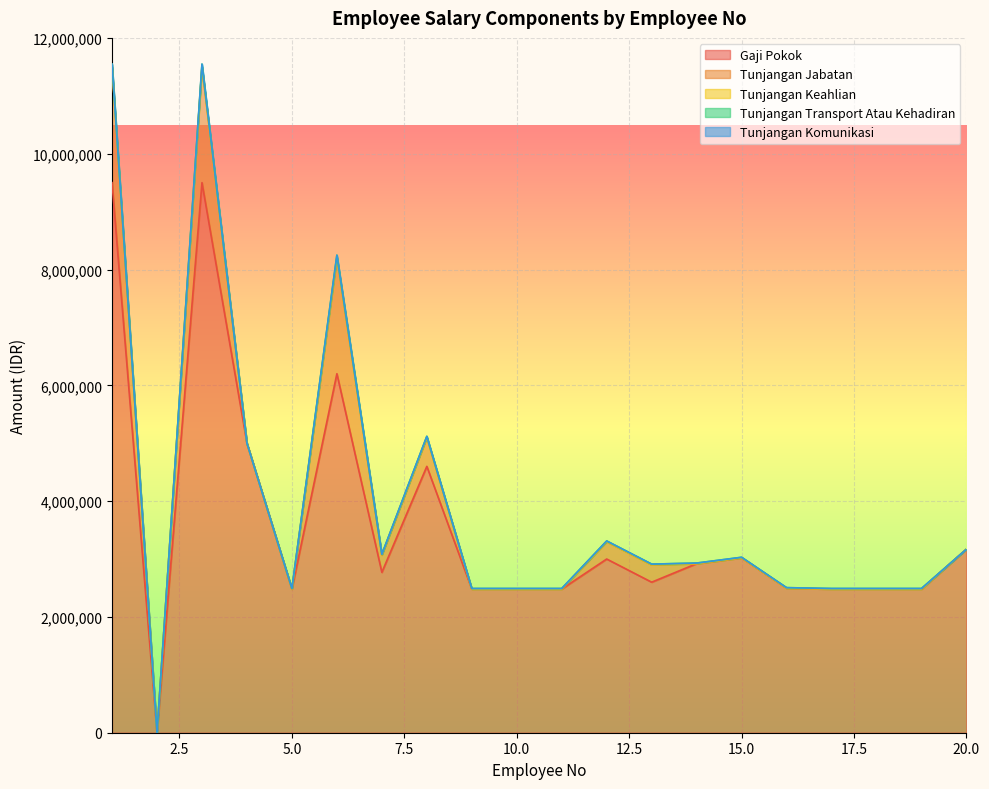

True or false: Tunjangan Komunikasi has more than 0 interior local peaks.

False